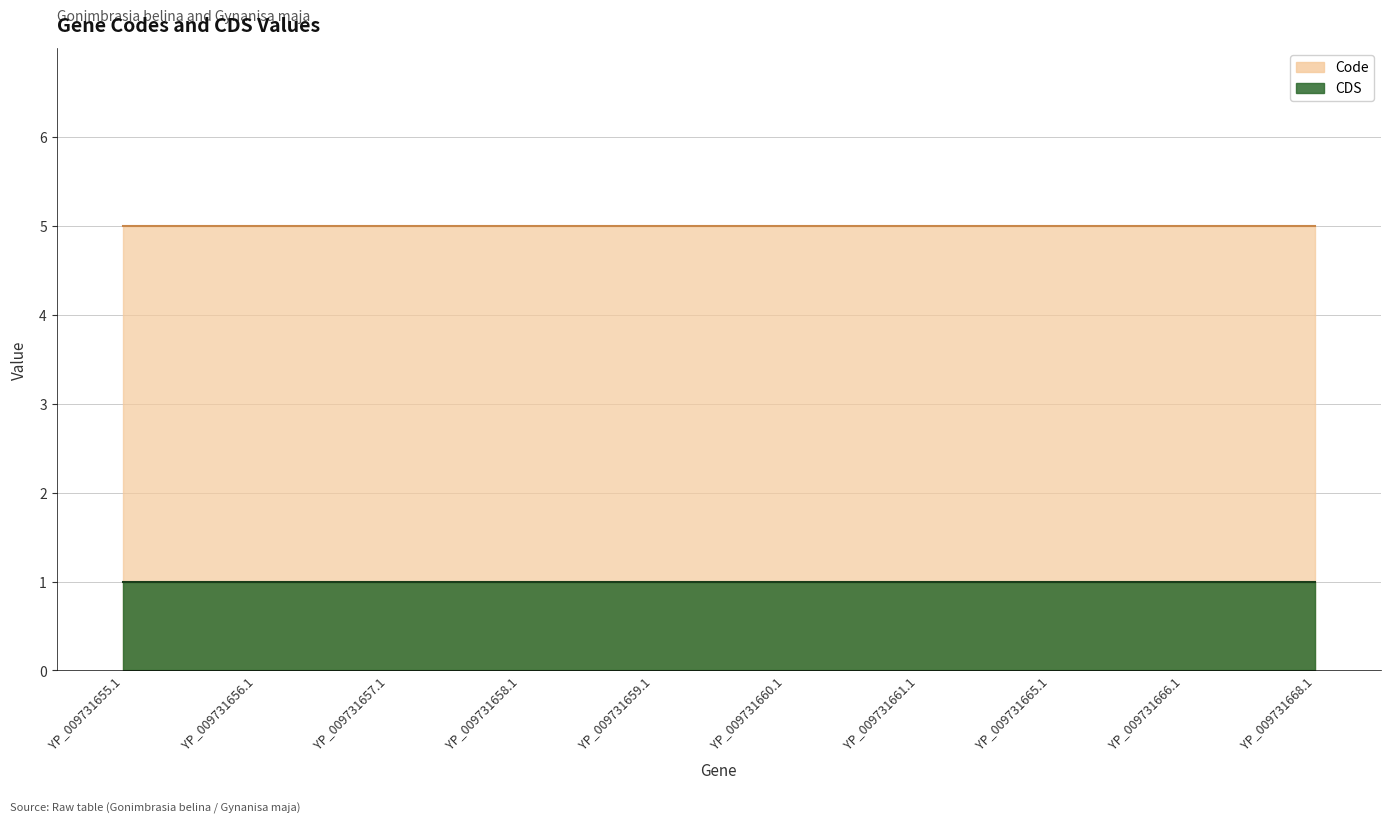

True or false: CDS has more than 2 points higher than both neighbors.

False